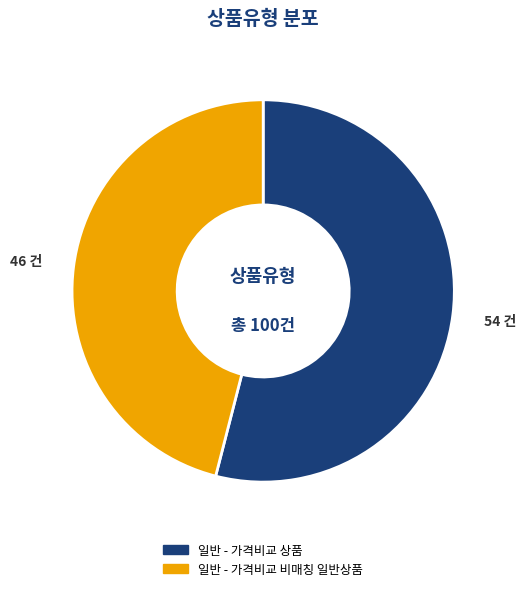

Which slice is the smallest?

일반 - 가격비교 비매칭 일반상품